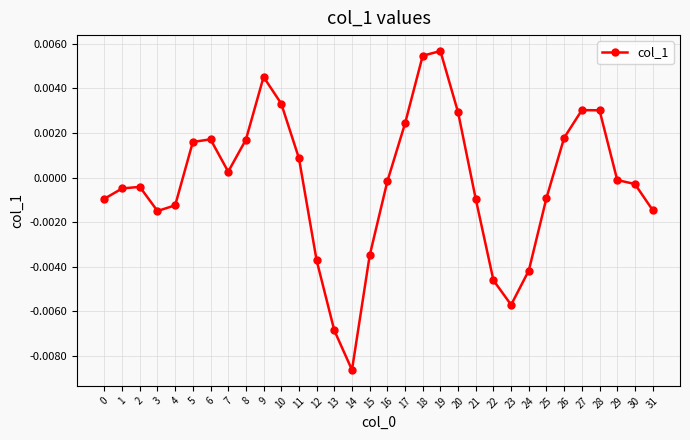

At which category does the chart reach its minimum across all series?

14